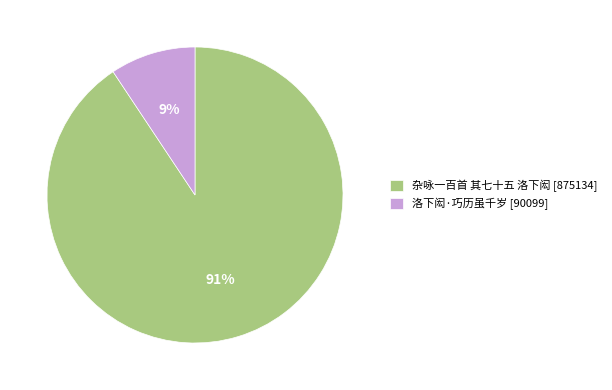

Which category has the biggest portion of the pie?

杂咏一百首 其七十五 洛下闳